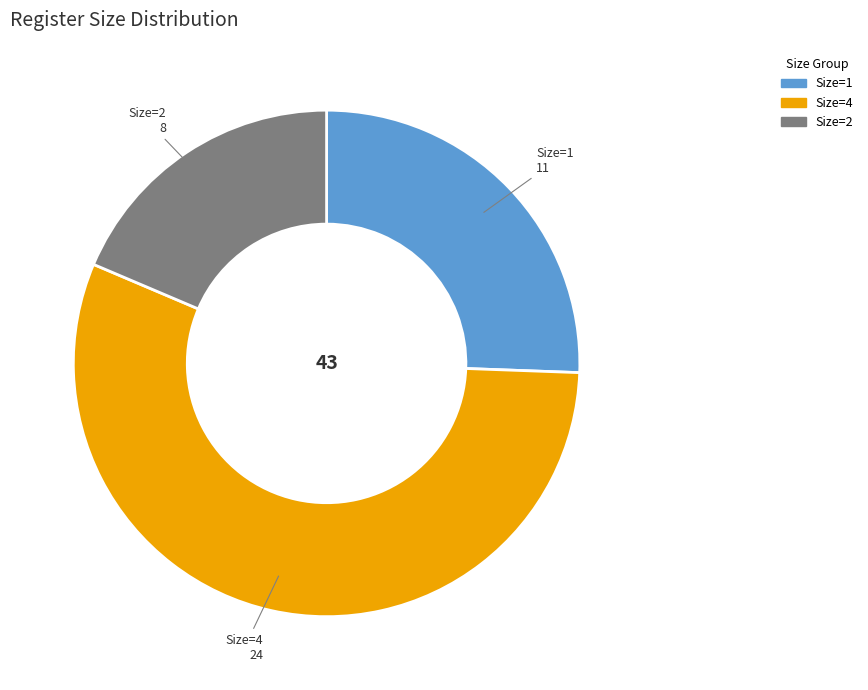

Does any single category account for the majority?

Yes